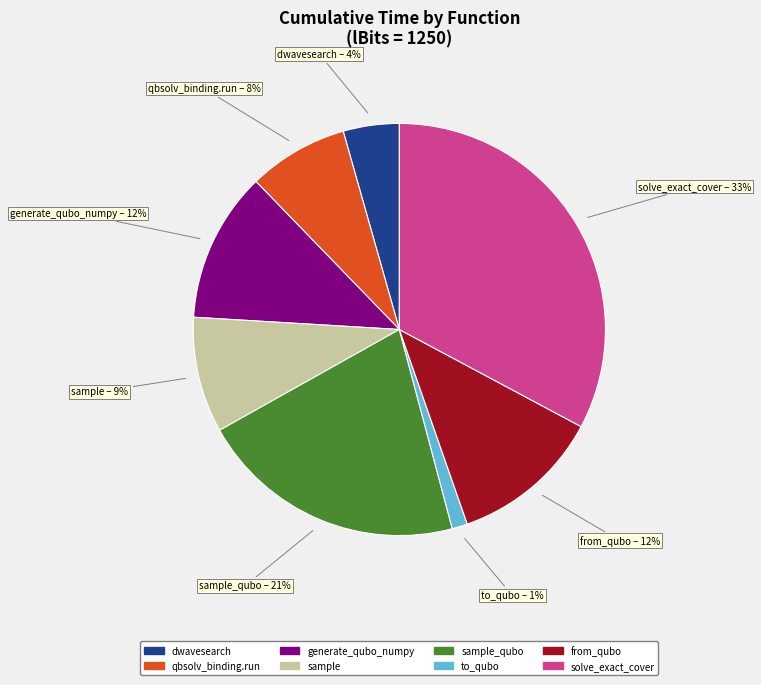

To the nearest percent, what is the difference between the largest and smallest slice percentages?

32%